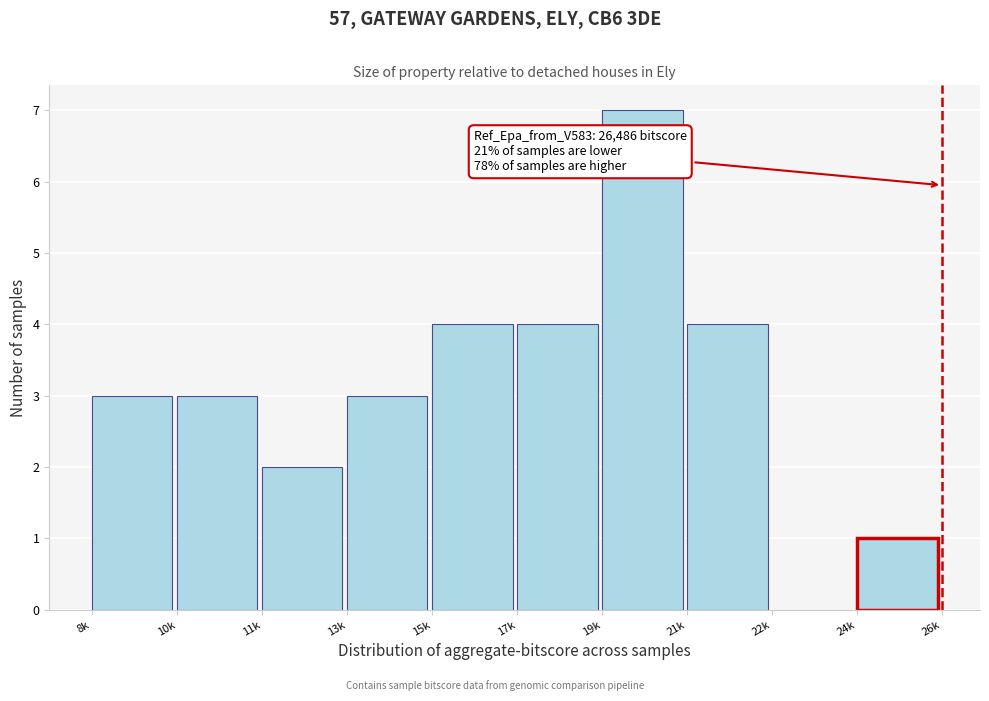

Reading right to left, list all the values displayed in this chart.

24k=1	22k=0	21k=4	19k=7	17k=4	15k=4	13k=3	11k=2	10k=3	8k=3